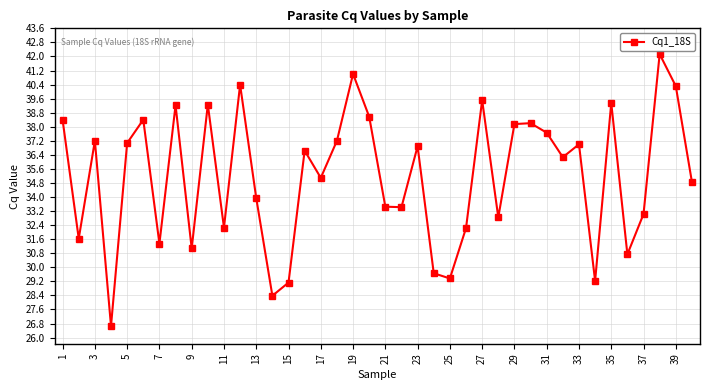

True or false: the data has more than 0 interior local peaks.

True